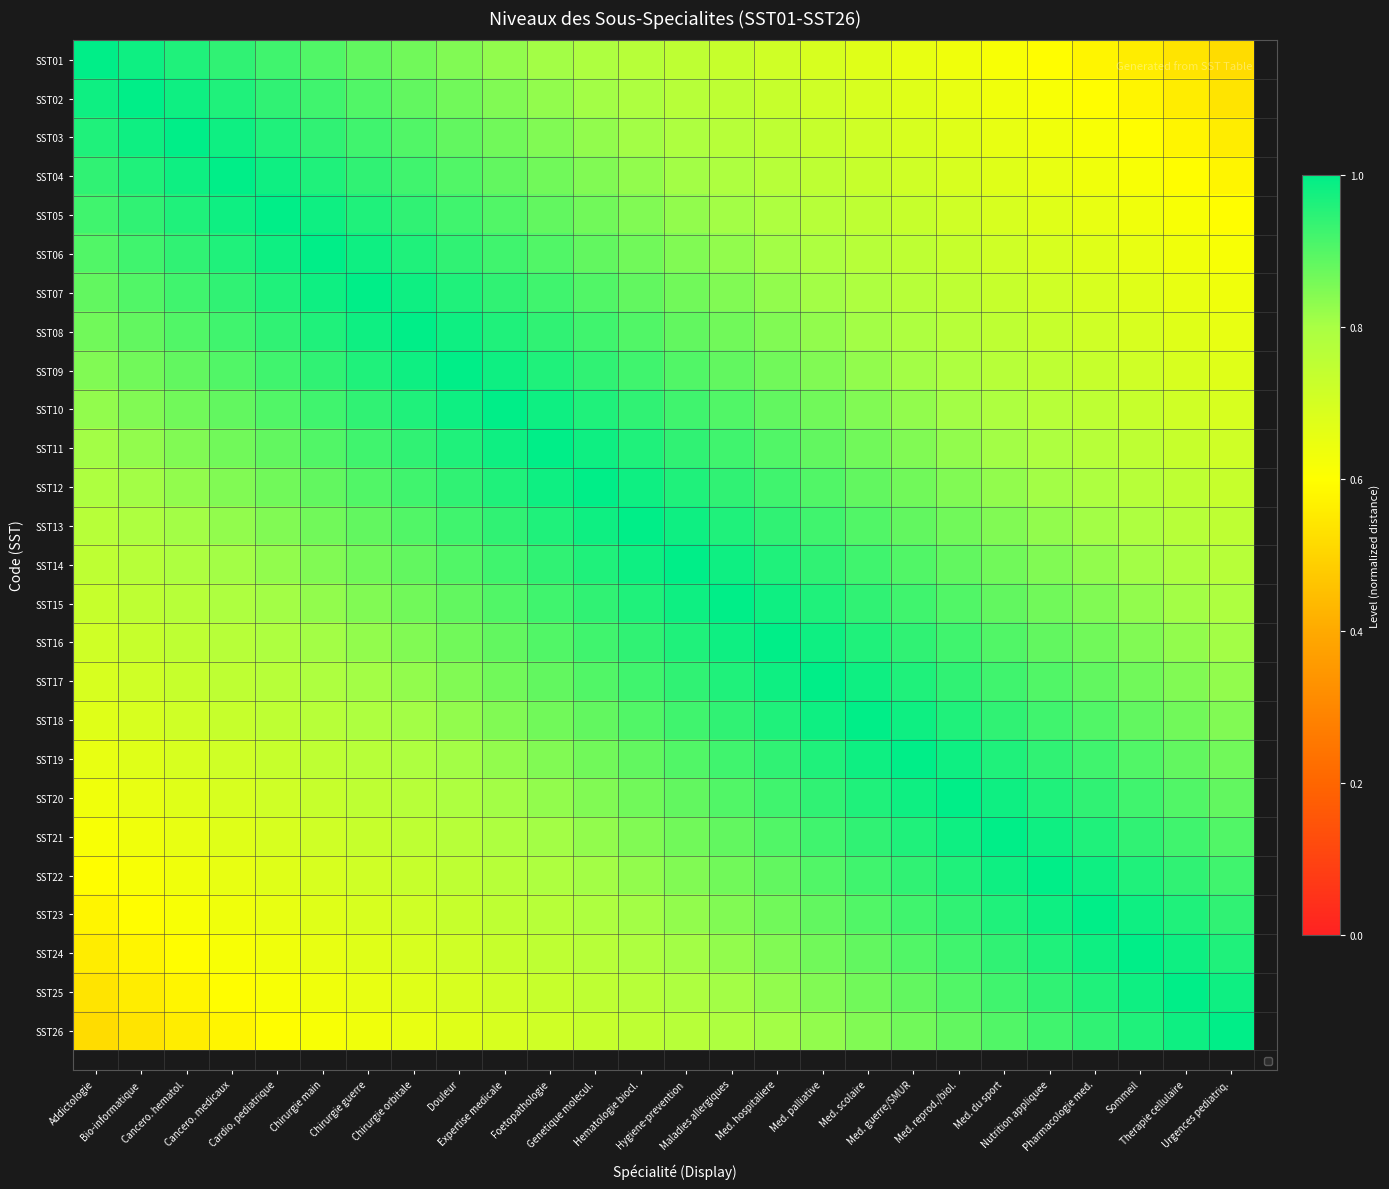

What is the average value of the SST25 series?

0.8